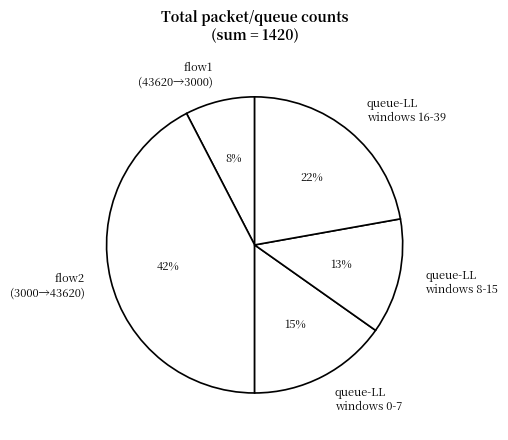

Count the number of slices in the pie.

5